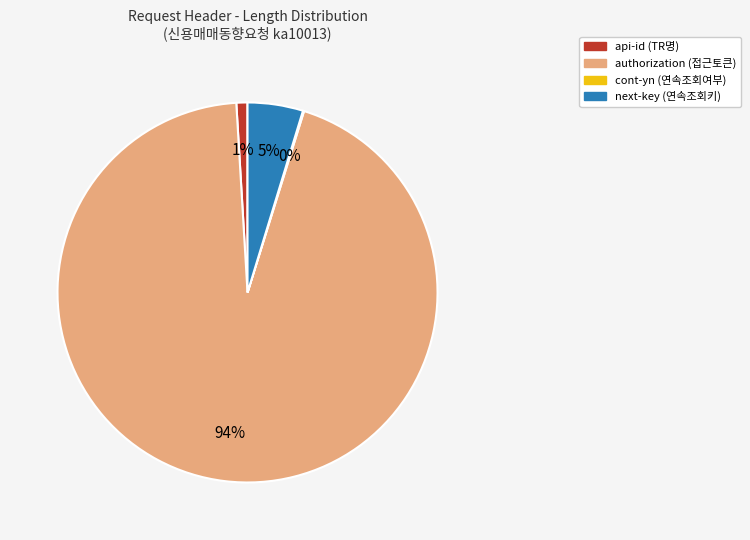

To the nearest percent, what percentage of the pie is api-id?

1%